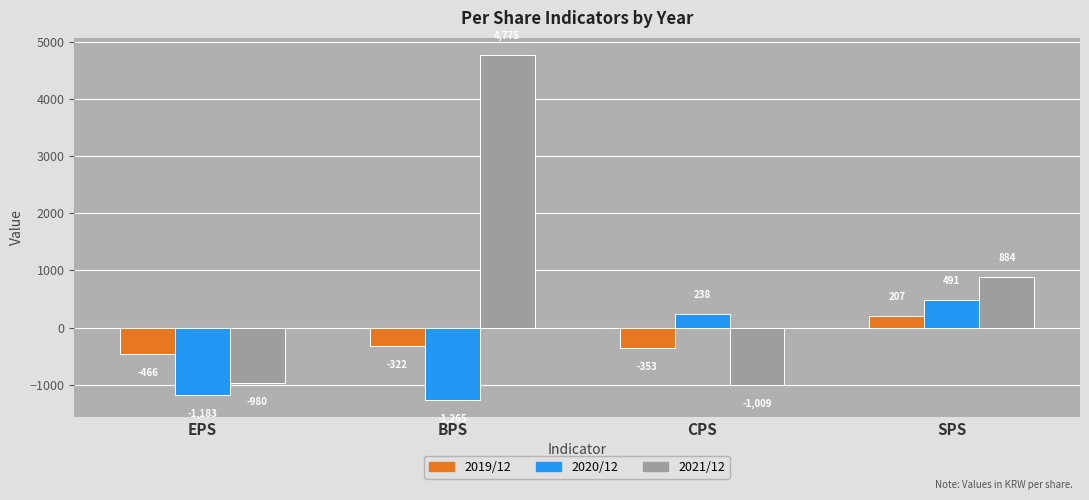

What are all the series names shown in the legend?

2019/12, 2020/12, 2021/12